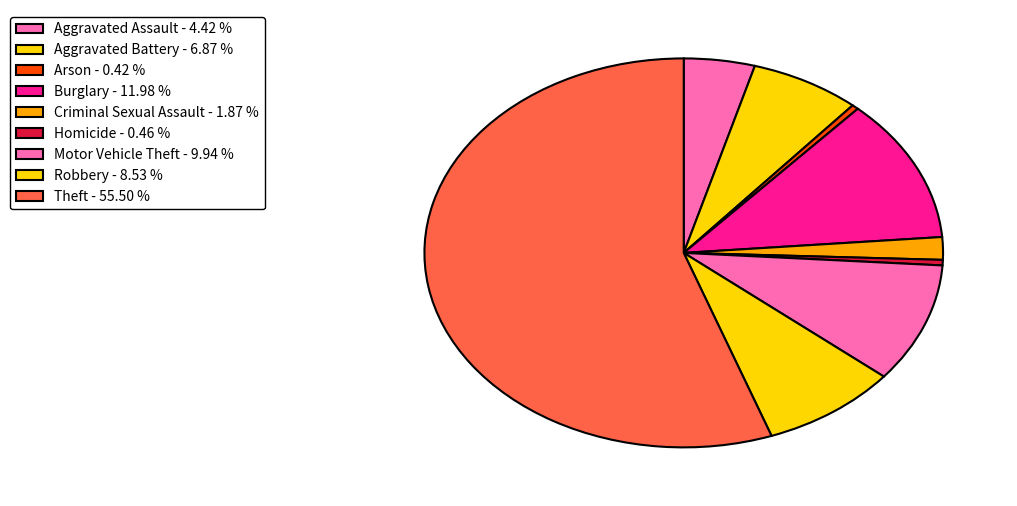

Combined, what portion of the pie is Aggravated Assault and Theft?

59.9%